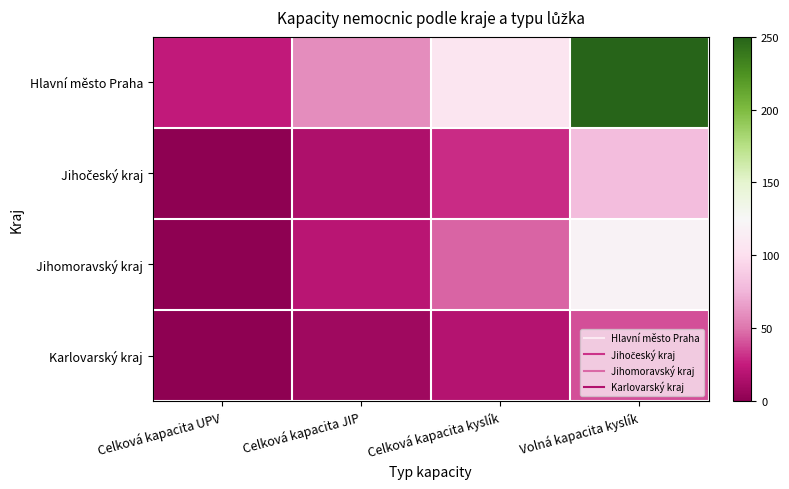

How many data points does each series have?

4